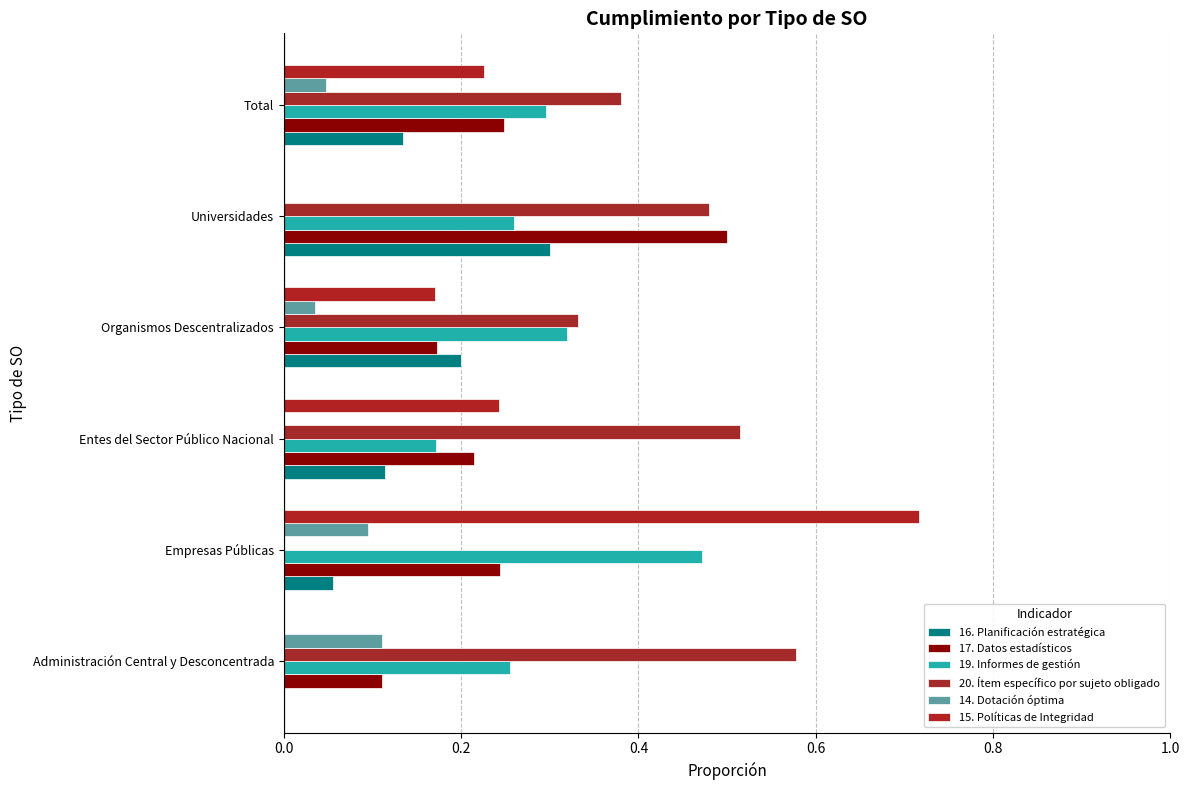

What is the maximum value for 19. Informes de gestión?

0.5